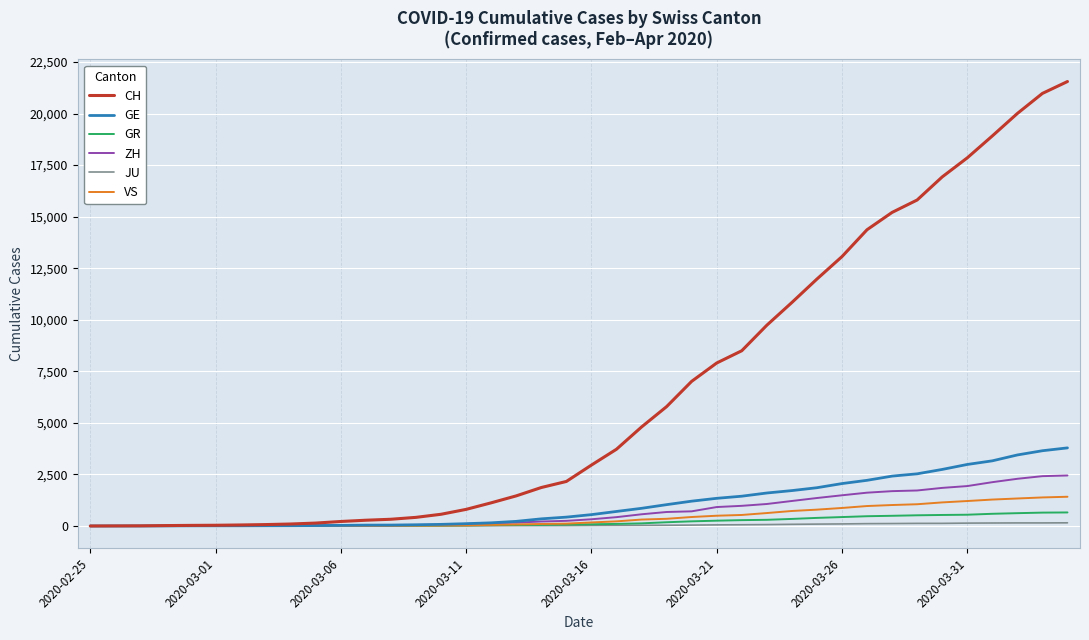

Which series has the largest range (max minus min)?

CH